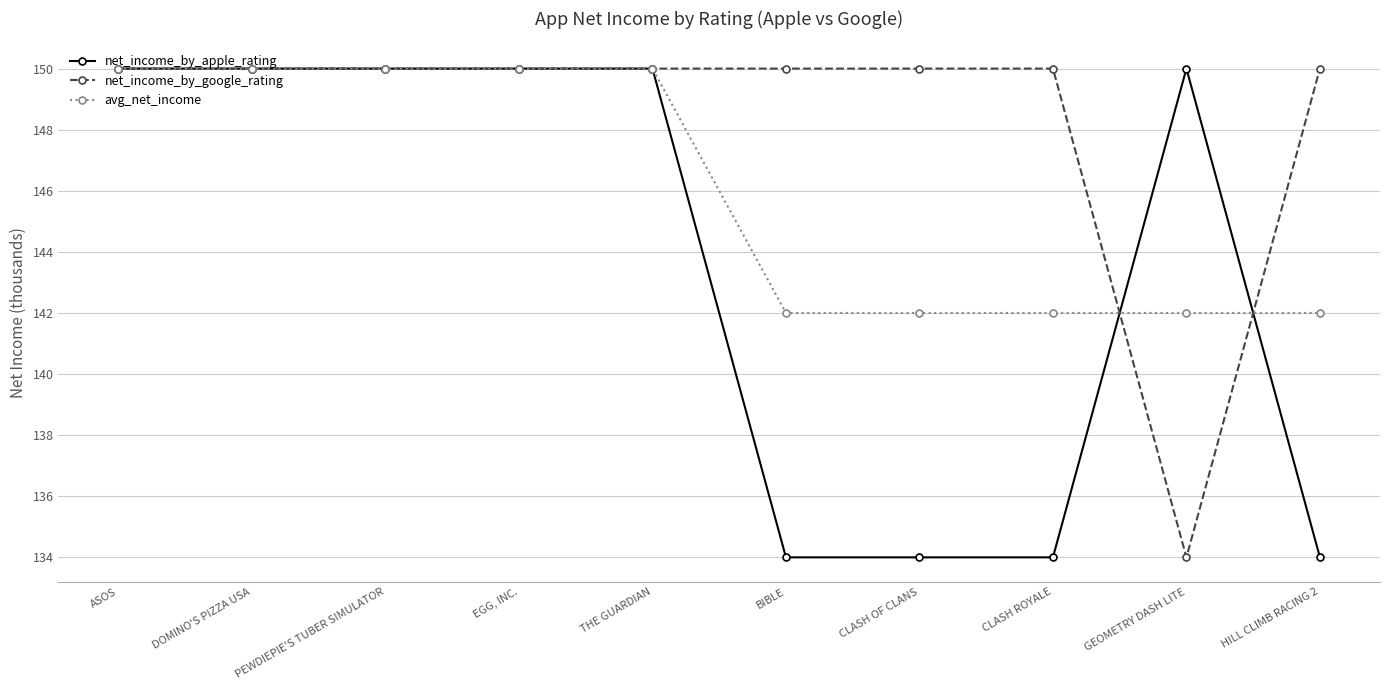

What position from the right is EGG, INC.?

7